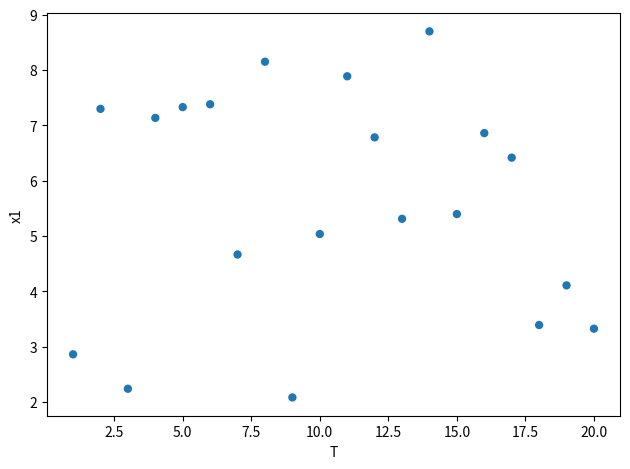

What is the range of X values (max minus min)?

19.0